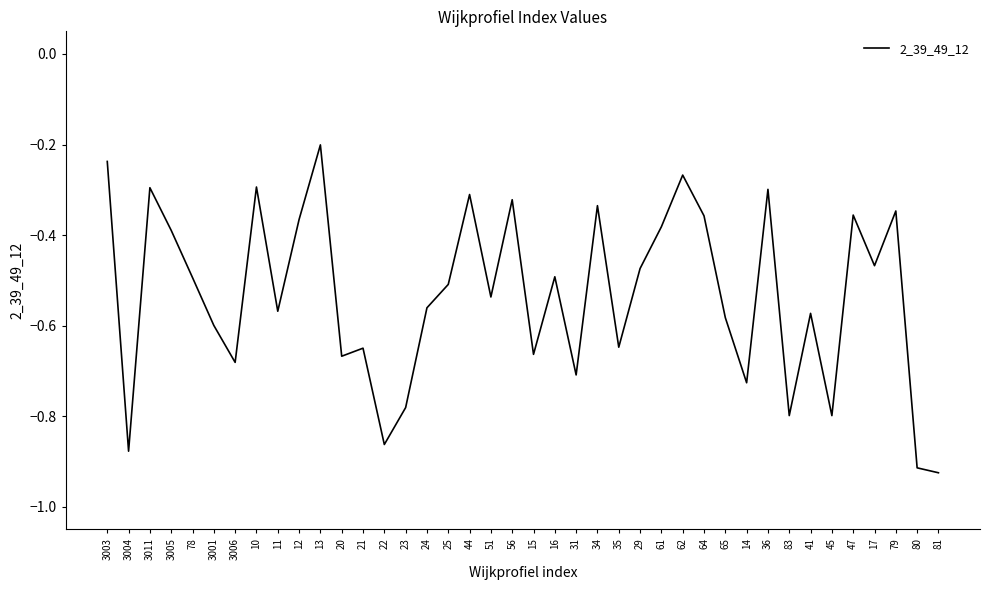

What position from the left is 78?

5